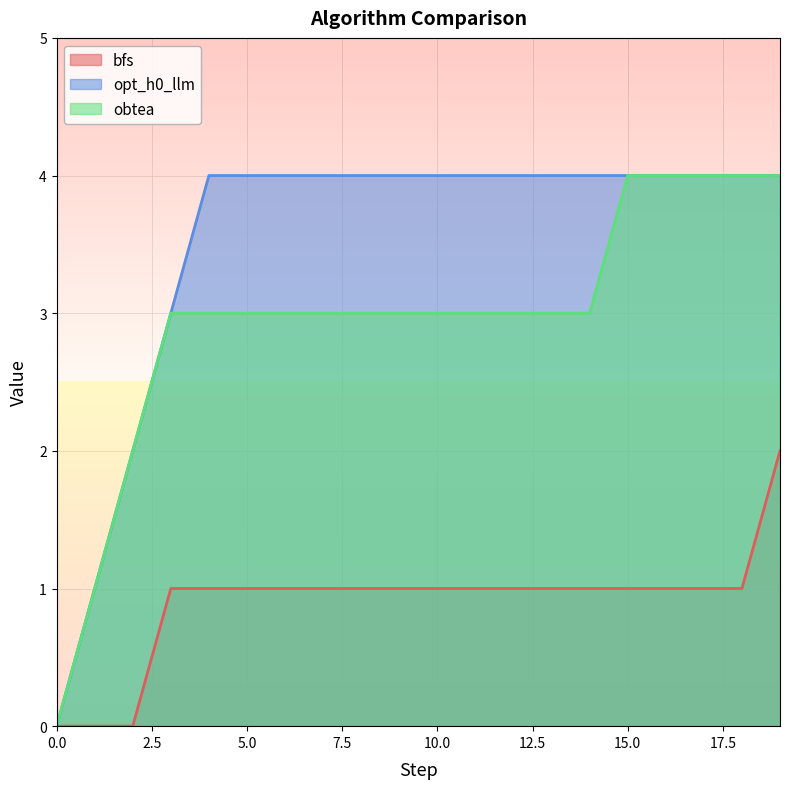

How many positive values does the bfs series have?

17